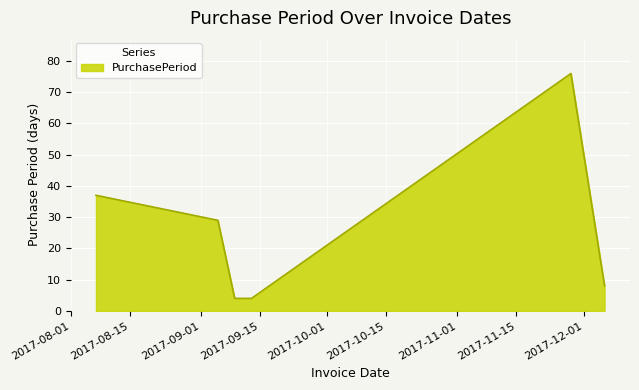

What is the maximum value shown in the chart?

76